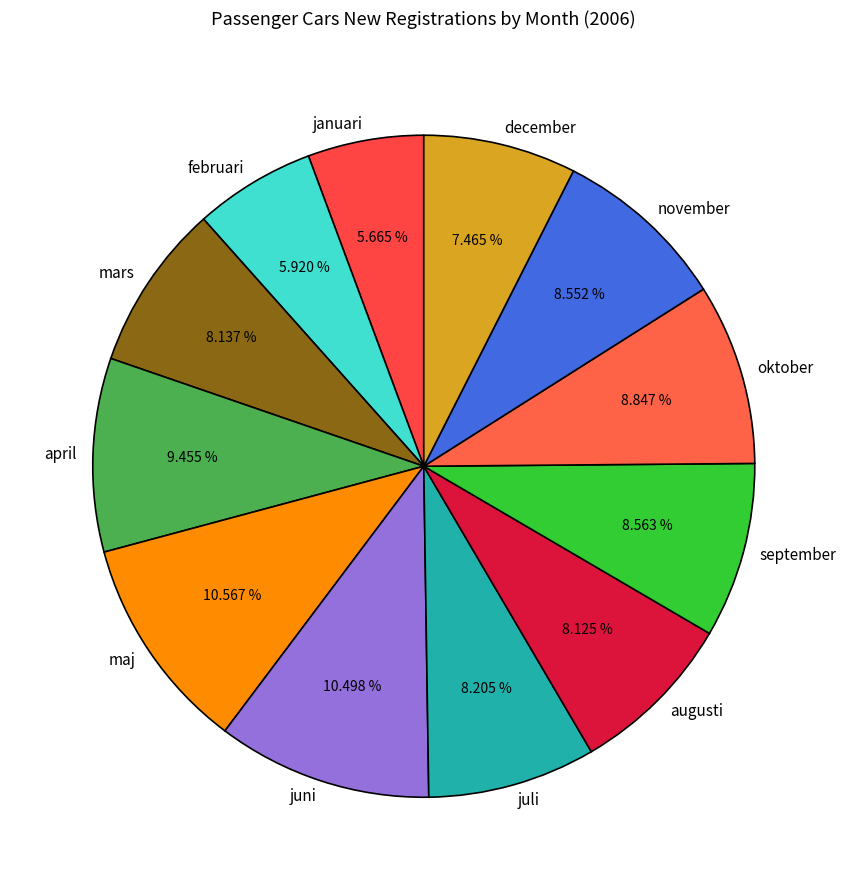

What portion of the pie excludes mars?

91.9%